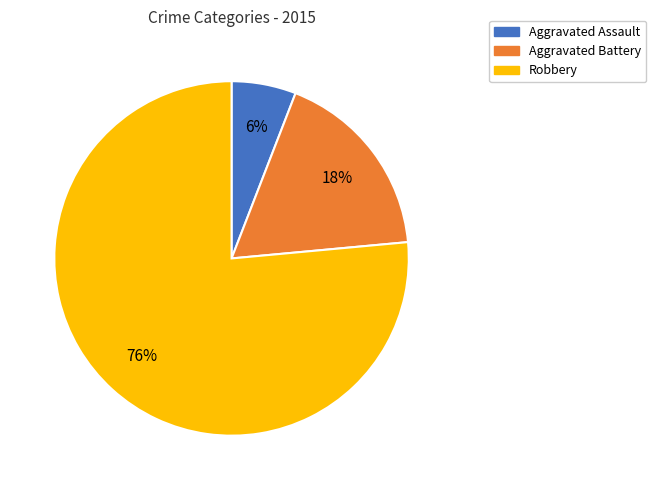

Which category has the smallest portion of the pie?

Aggravated Assault